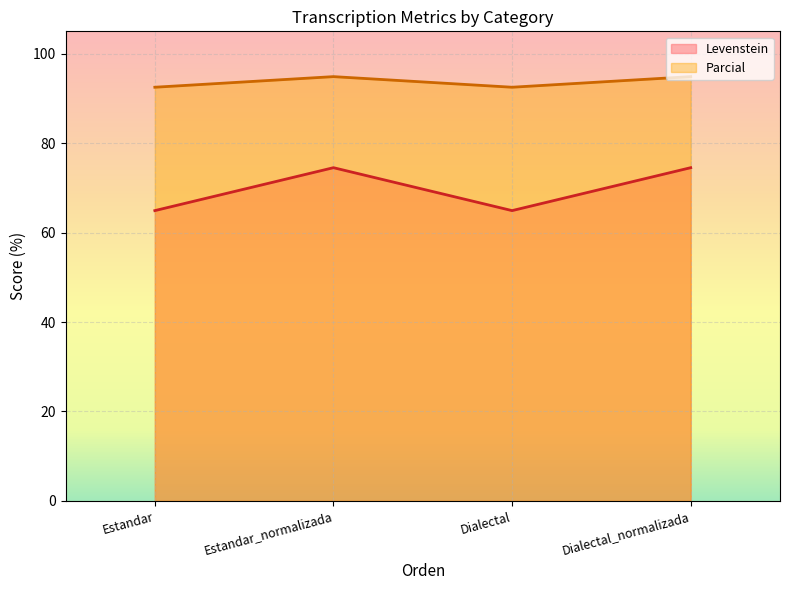

How many interior local peaks does the Parcial series have?

1